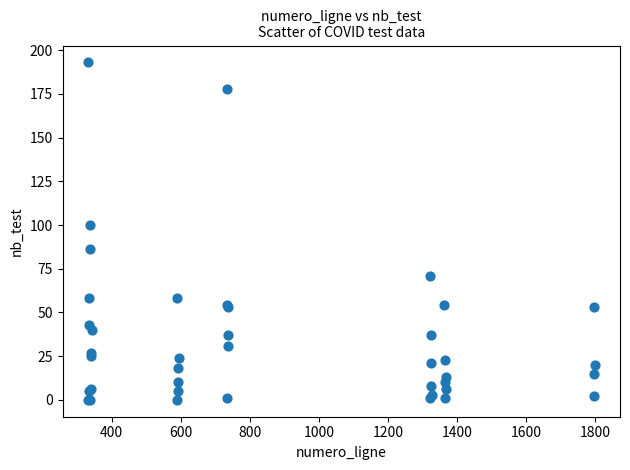

What Y value in the scatter plot is closest to 96?

100